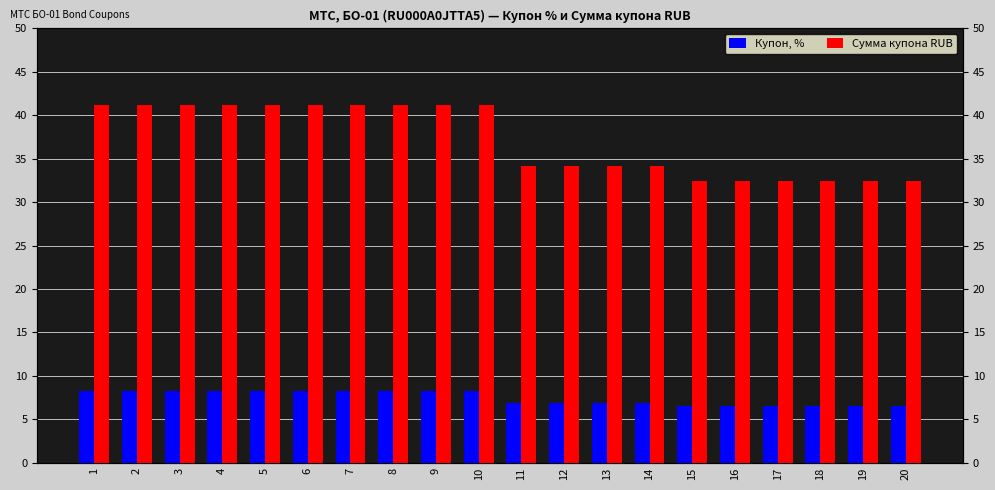

What is the value of the Купон, % bar at the 9th from the left?

8.2